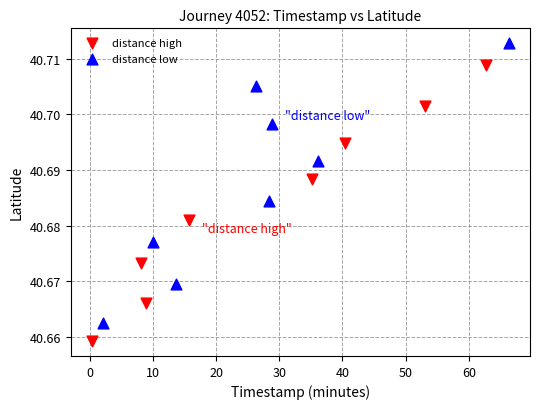

What are all the series names shown in the legend?

distance high, distance low